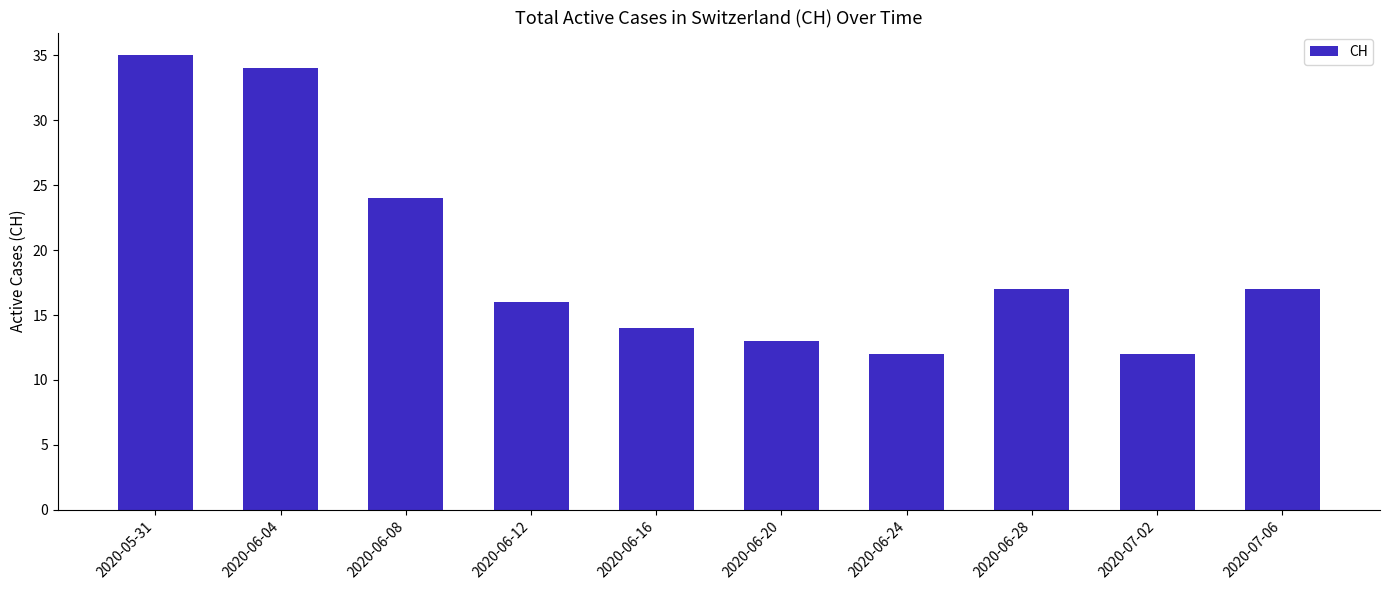

How many data points are less than 17?

5